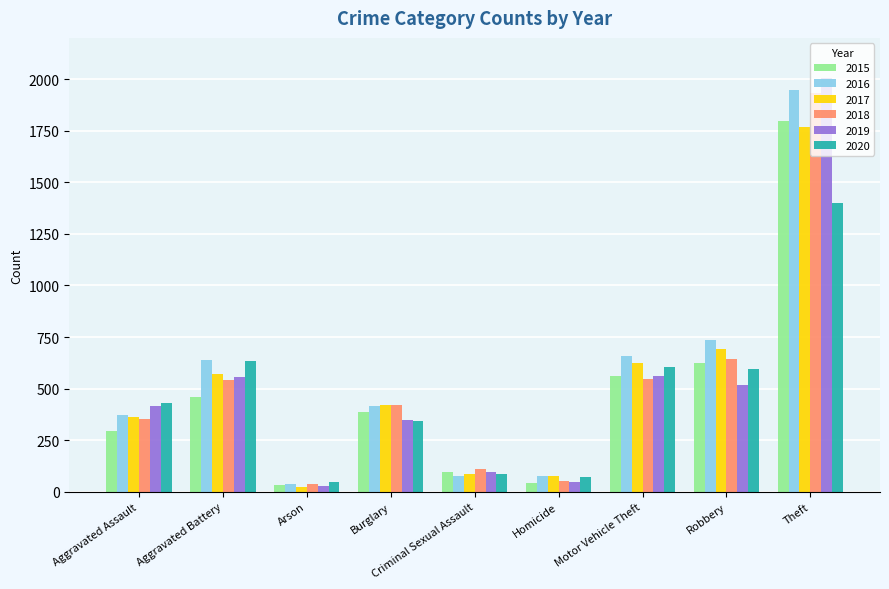

Which series has the widest spread of values?

2019